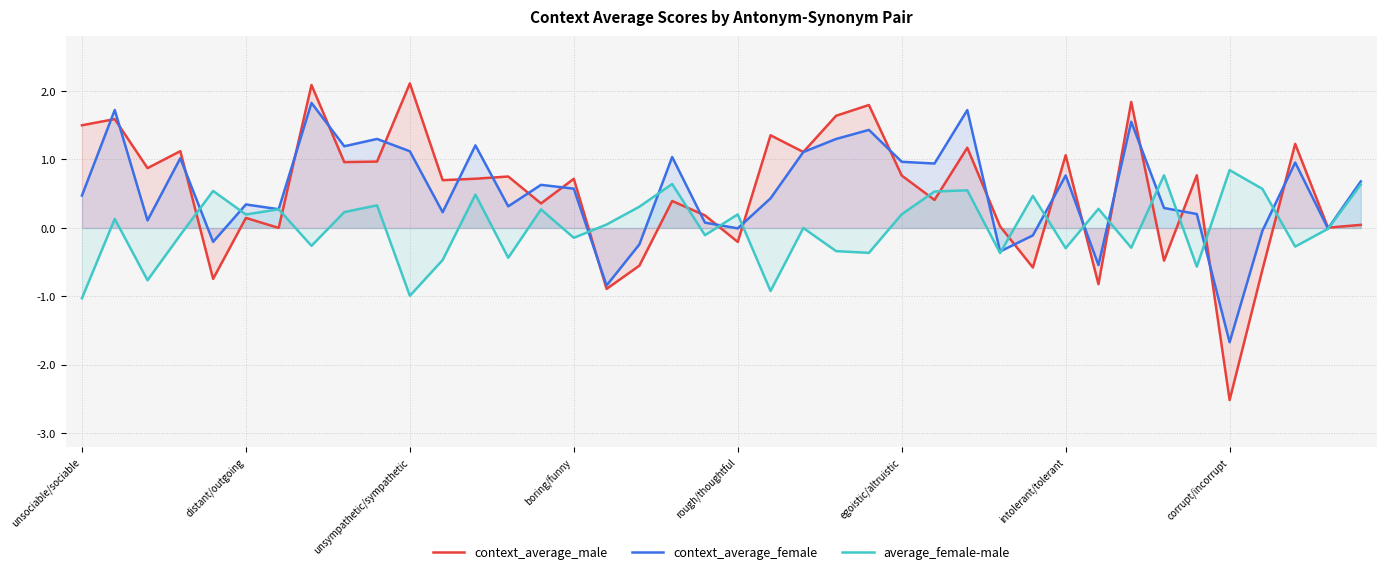

Rank the series by their maximum value, from lowest to highest.

average_female-male, context_average_female, context_average_male